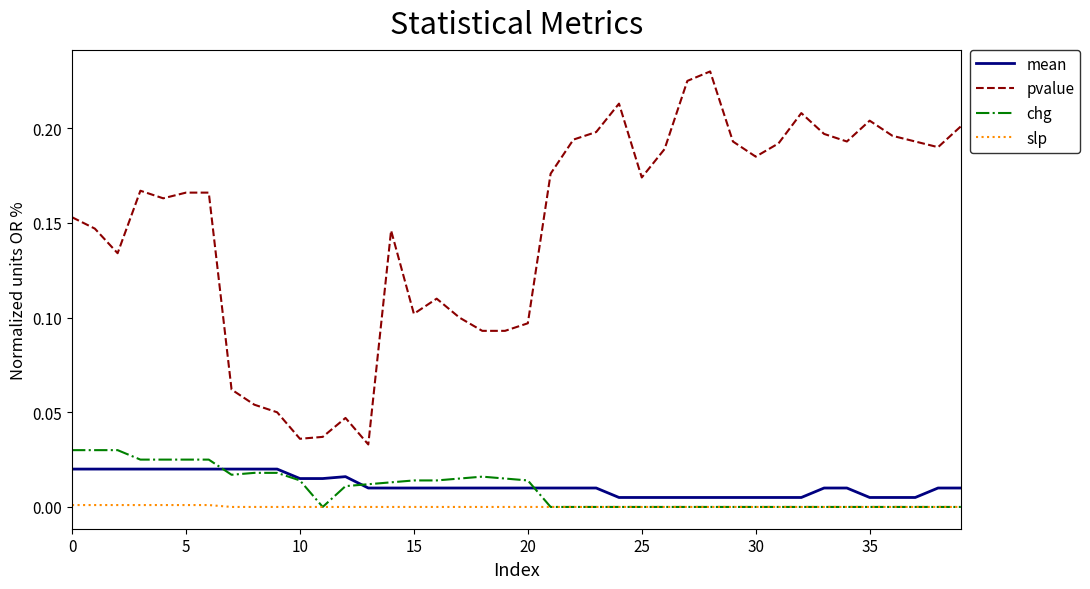

What is the sum of all pvalue values?

5.9